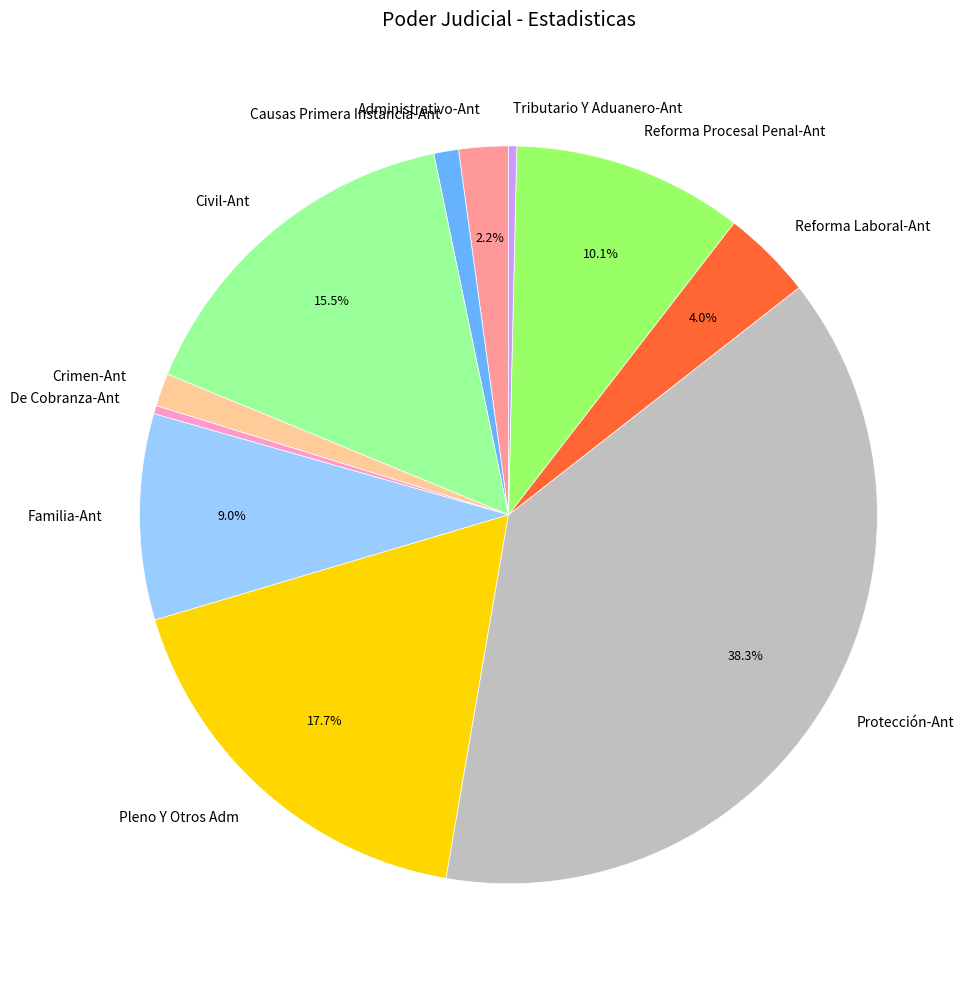

Is there a majority slice in this chart?

No